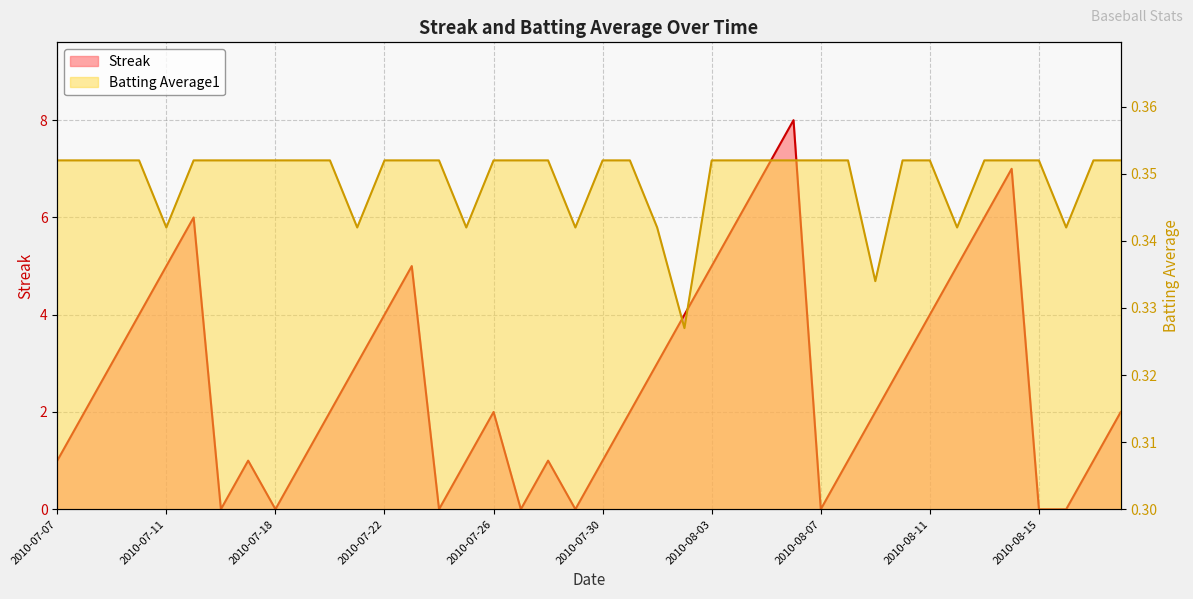

Reading right to left, what are all the values shown in this chart?

Streak: 2.0	1.0	0.0	0.0	7.0	6.0	5.0	4.0	3.0	2.0	1.0	0.0	8.0	7.0	6.0	5.0	4.0	3.0	2.0	1.0	0.0	1.0	0.0	2.0	1.0	0.0	5.0	4.0	3.0	2.0	1.0	0.0	1.0	0.0	6.0	5.0	4.0	3.0	2.0	1.0
Batting Average1: 0.4	0.4	0.3	0.4	0.4	0.4	0.3	0.4	0.4	0.3	0.4	0.4	0.4	0.4	0.4	0.4	0.3	0.3	0.4	0.4	0.3	0.4	0.4	0.4	0.3	0.4	0.4	0.4	0.3	0.4	0.4	0.4	0.4	0.4	0.4	0.3	0.4	0.4	0.4	0.4